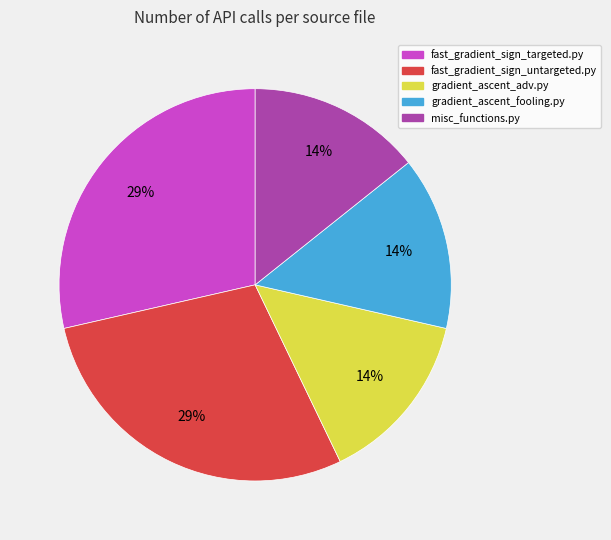

The fast_gradient_sign_untargeted.py slice represents 23% of the pie. True or false?

False